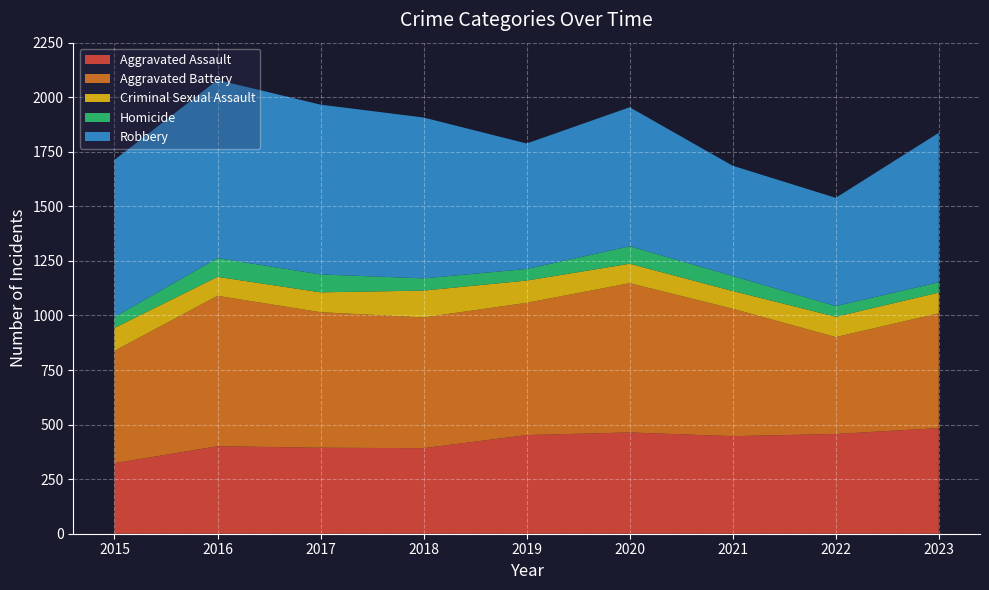

Reading right to left, transcribe all the data shown in this chart.

Aggravated Assault: 484	457	447	464	452	392	394	401	323
Aggravated Battery: 526	444	584	684	606	599	621	689	515
Criminal Sexual Assault: 95	93	81	89	102	123	91	87	105
Homicide: 47	49	69	80	53	56	82	86	50
Robbery: 685	496	505	637	575	737	778	816	720